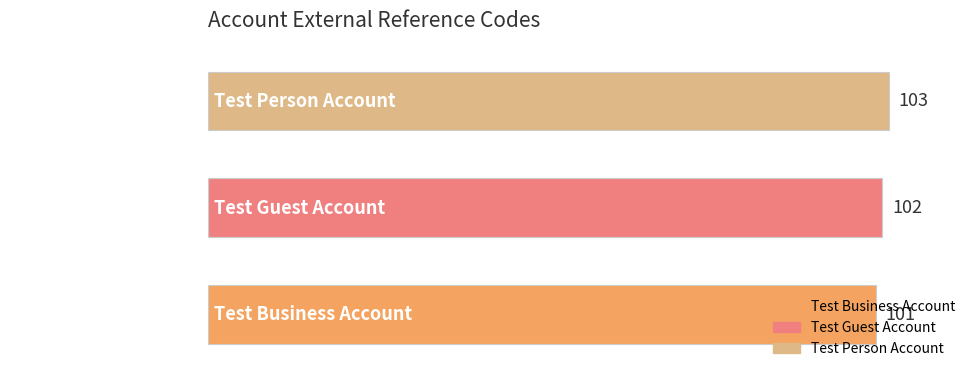

List the labels in order of value, largest first.

Test Person Account, Test Guest Account, Test Business Account